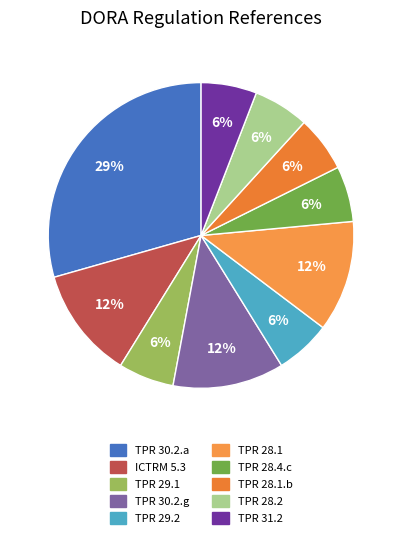

Count the number of slices in the pie.

10